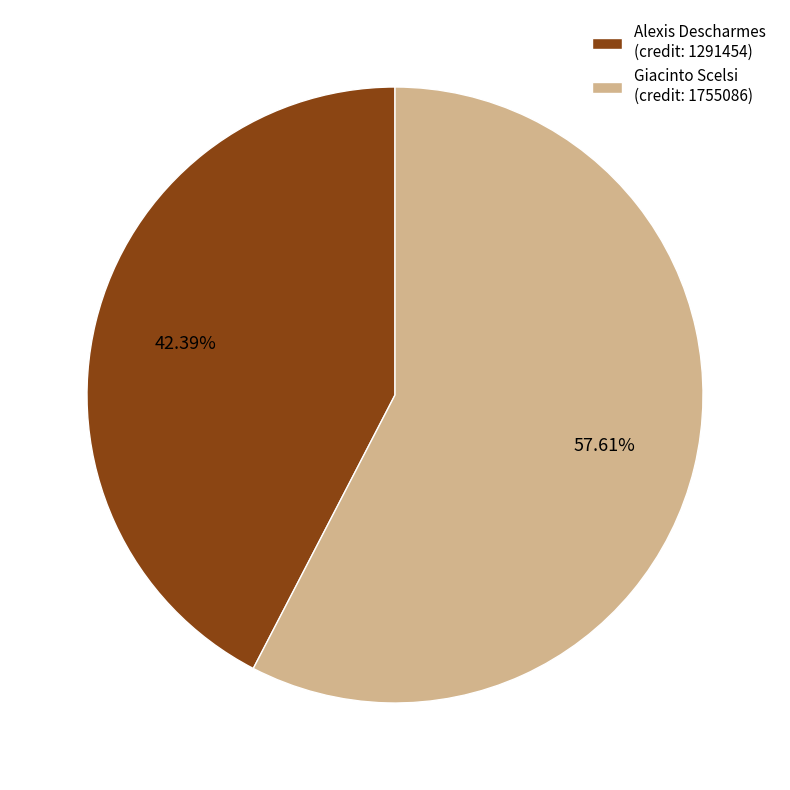

Count the number of slices in the pie.

2